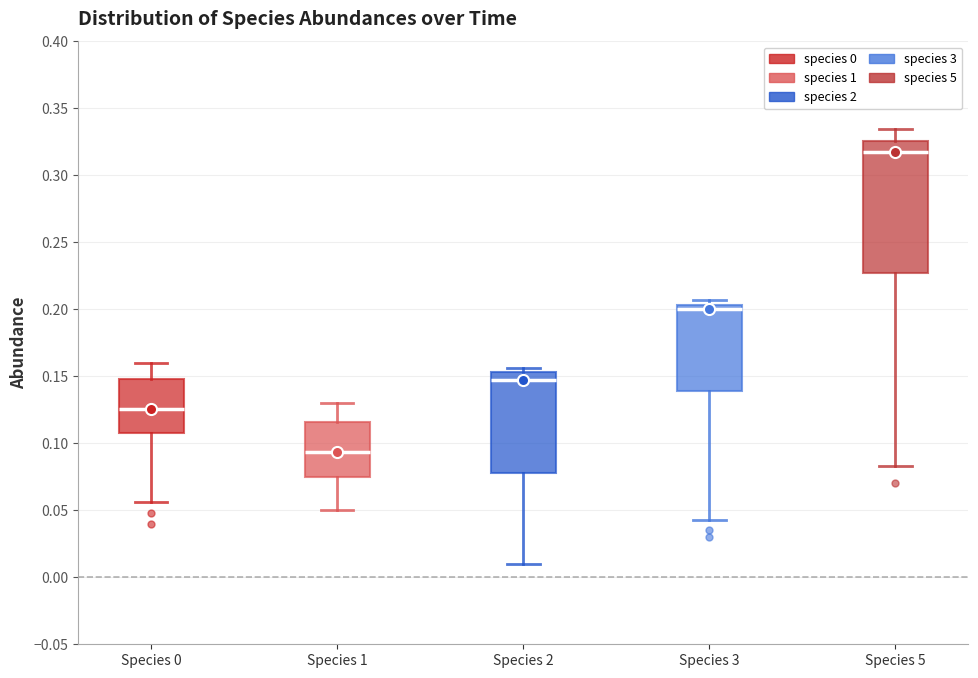

Where does the median line of the box for Species 1 sit on the y-axis? The values are not printed on the chart, so give them approximately, as read against the axis.

0.095